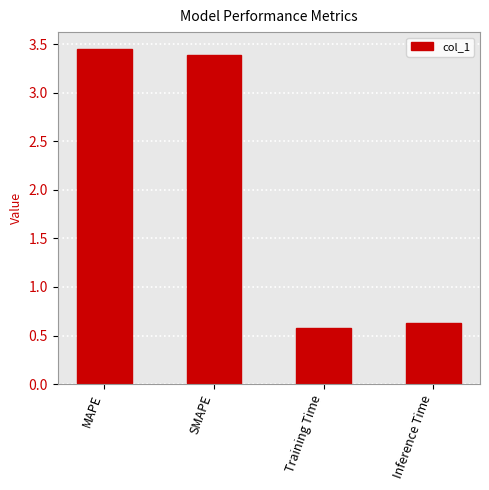

What is the smallest value displayed?

0.6